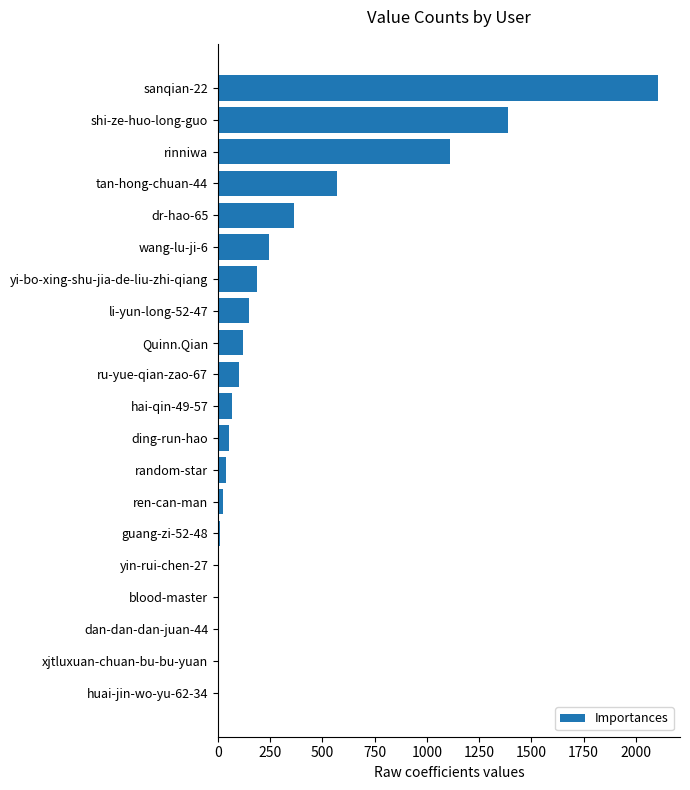

Between dan-dan-dan-juan-44 and ding-run-hao, which is larger?

ding-run-hao